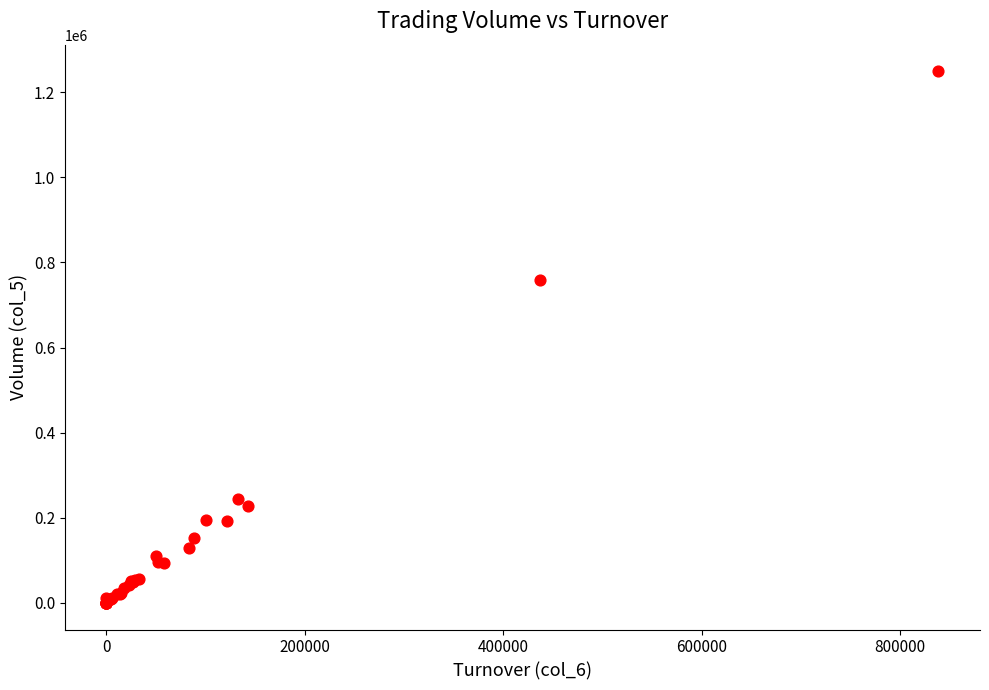

What Y value in the scatter plot is closest to 624500?

758000